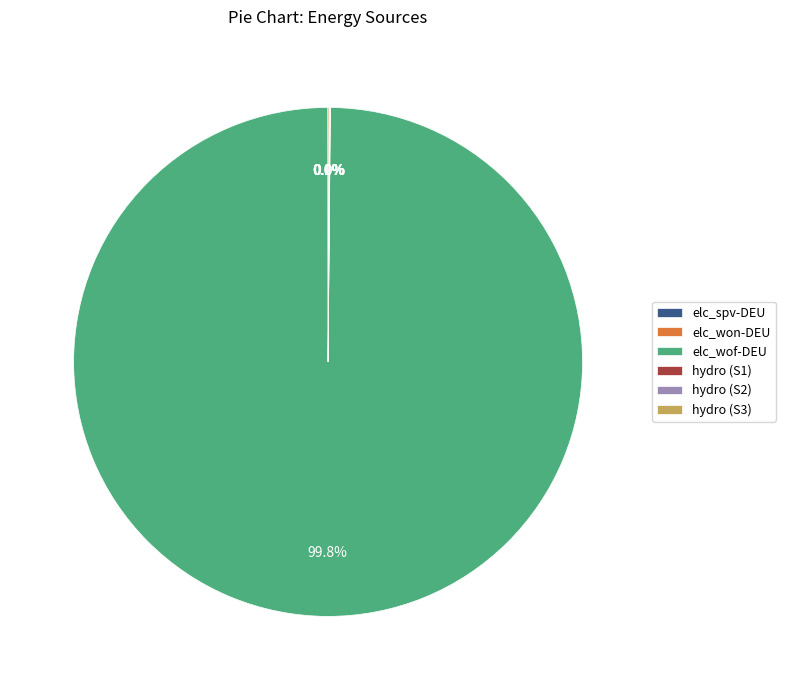

Is there any slice that represents more than half of the pie?

Yes